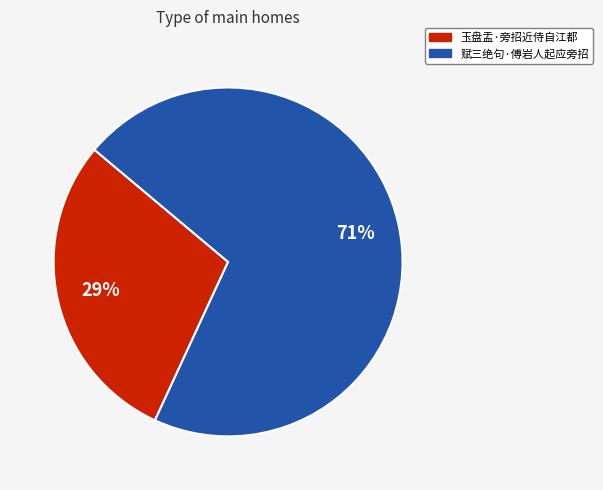

To the nearest percent, what is the combined percentage of 玉盘盂·旁招近侍自江都 and 赋三绝句·傅岩人起应旁招?

100%